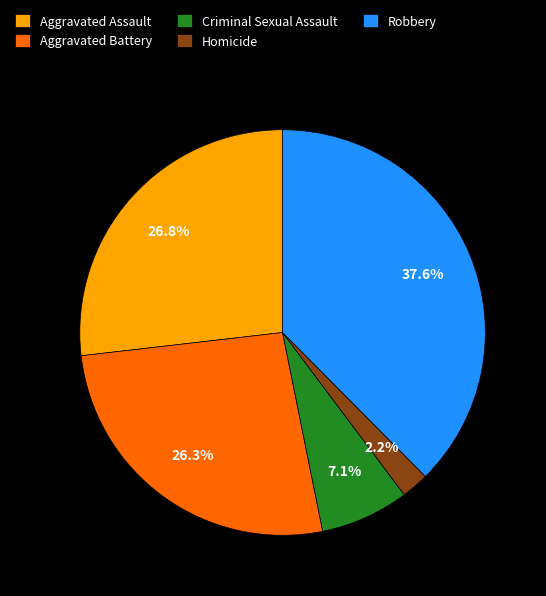

Approximately how many times larger is the value at Aggravated Battery compared to Criminal Sexual Assault?

3.7